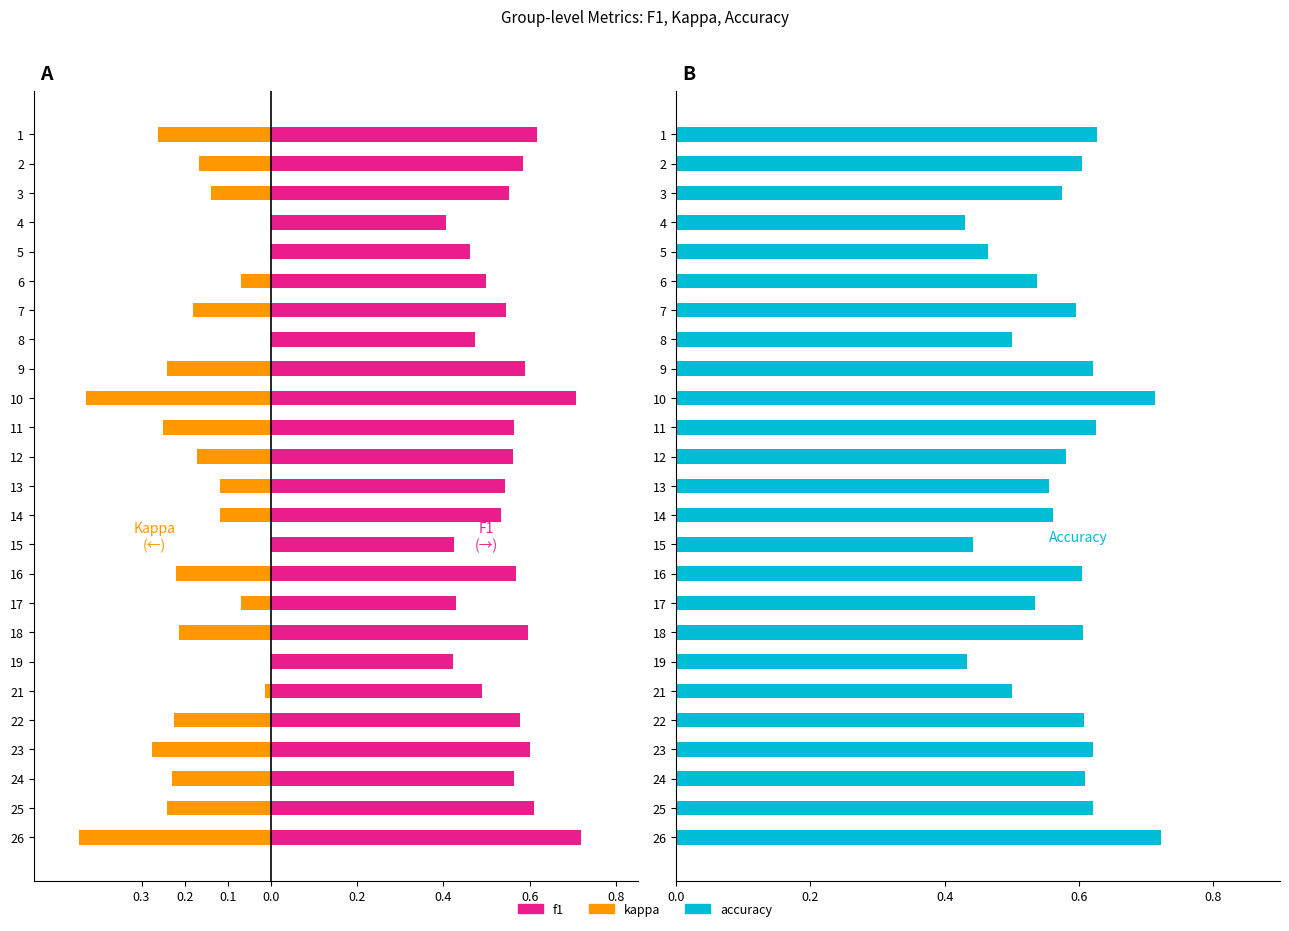

Count the f1 values in the range 0 to 1.

25